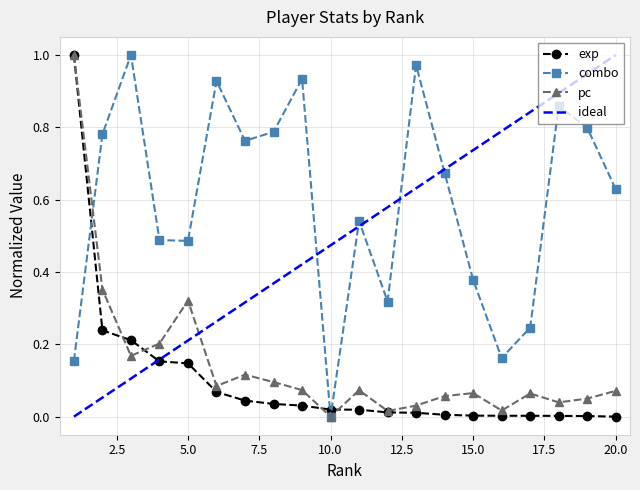

What is the value of the pc point at the 9th from the left?

0.1